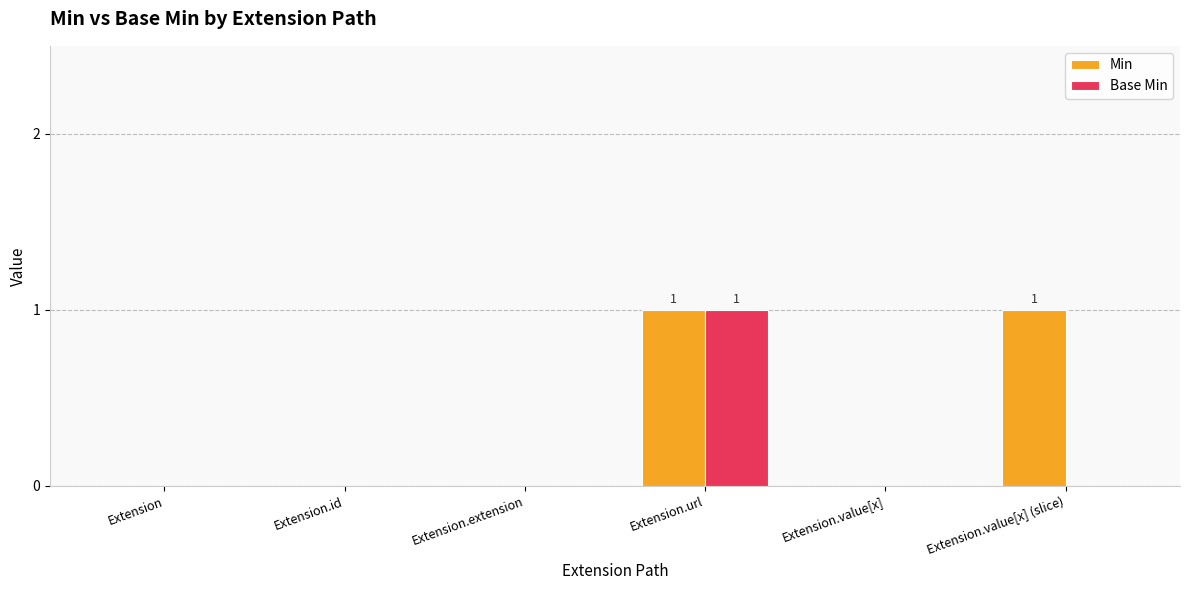

Are the bars horizontal?

No